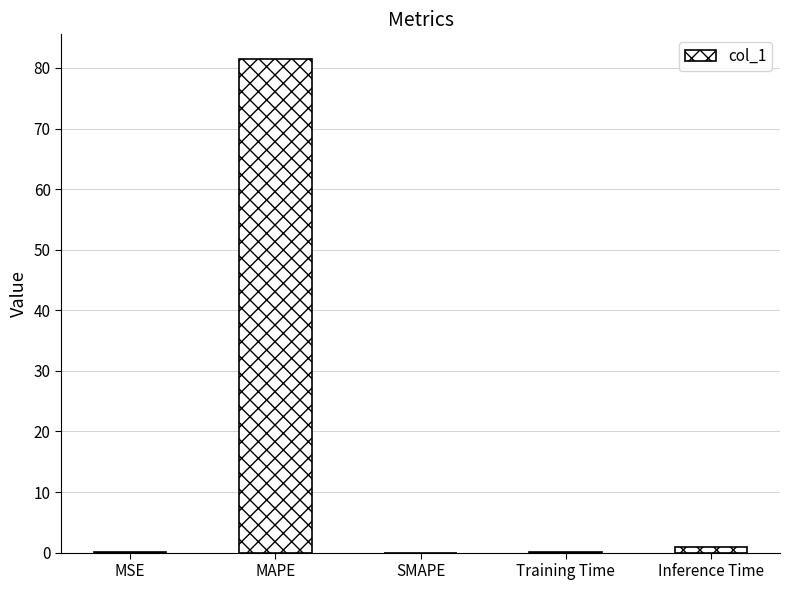

What is the maximum value shown in the chart?

81.5